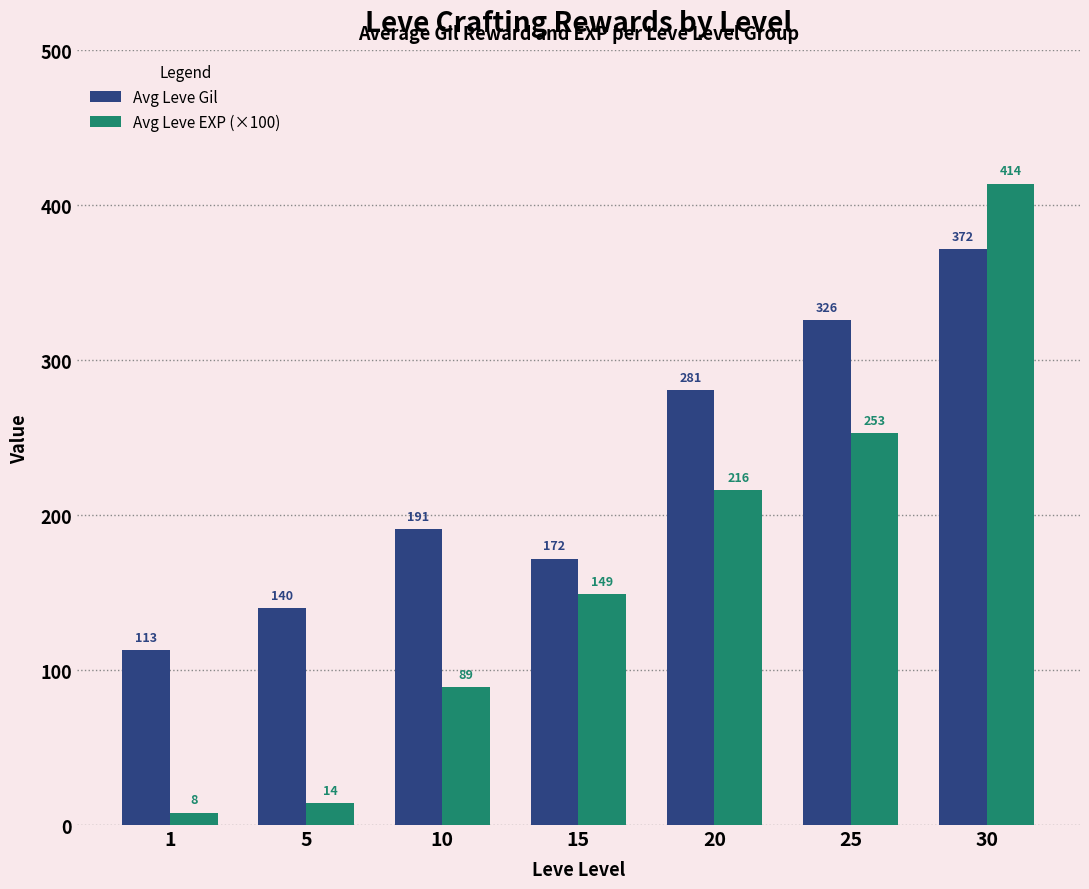

Rank the series by their maximum value, from highest to lowest.

Avg Leve EXP (×100), Avg Leve Gil